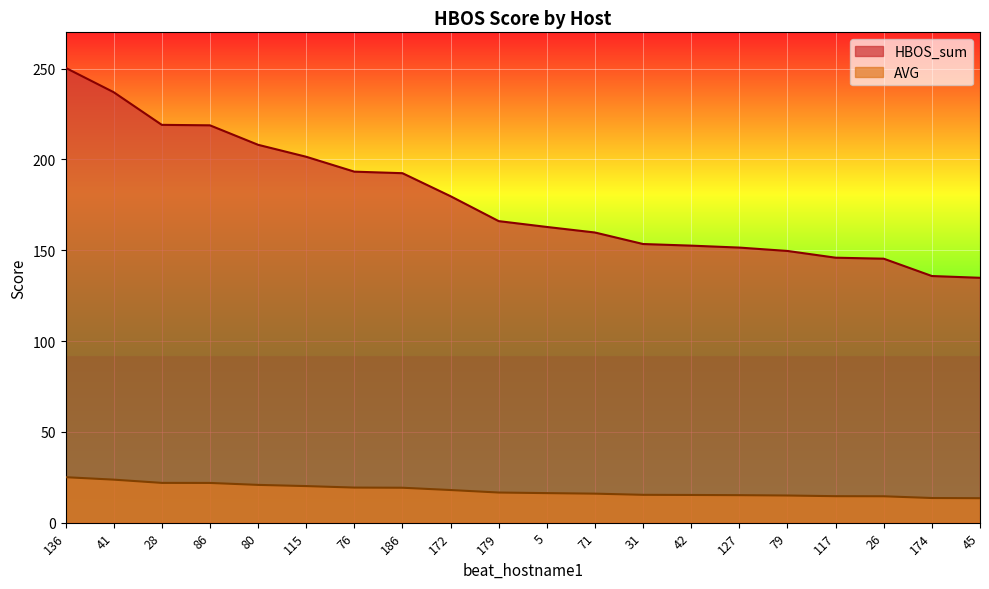

What are all the series names shown in the legend?

HBOS_sum, AVG